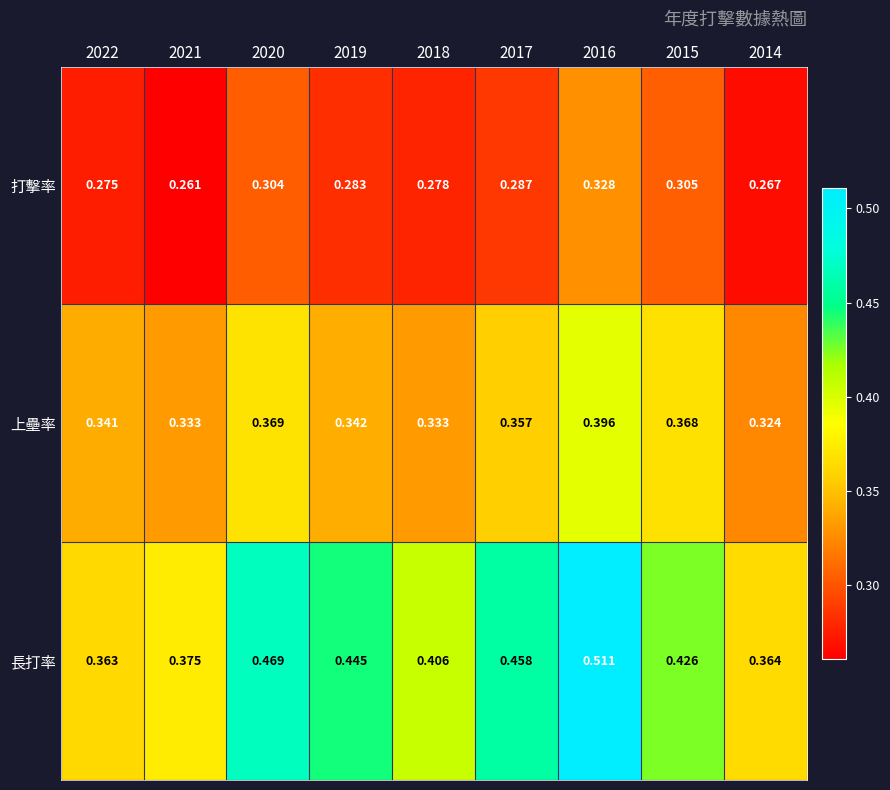

Is the value of 打擊率 at 2022 greater than the value of 上壘率 at 2019?

No